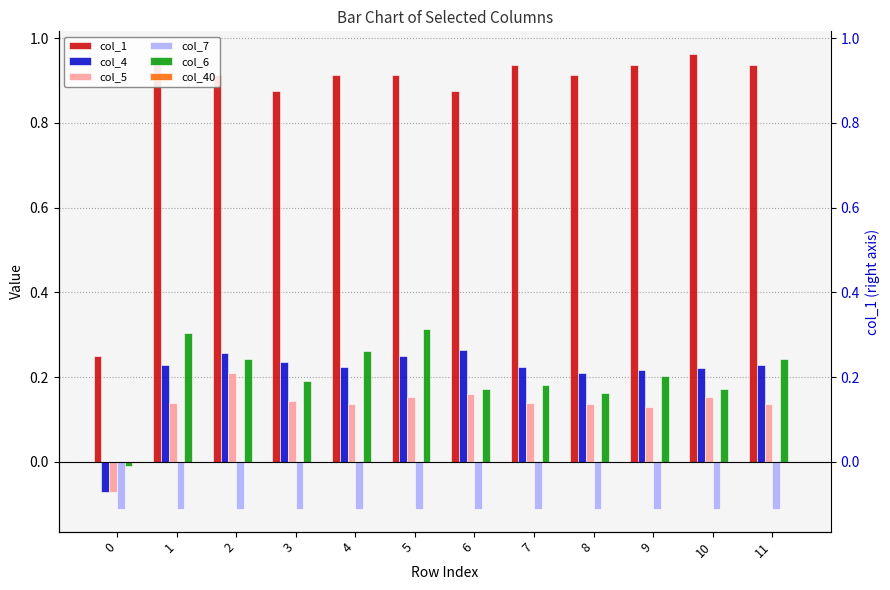

How many data points does each series have?

12